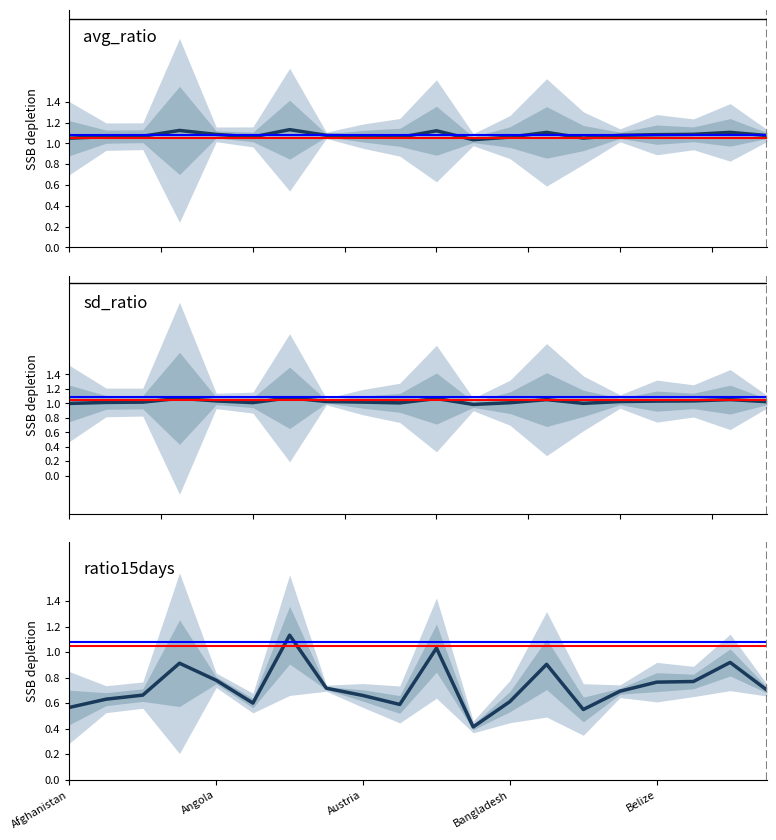

Between Austria and Belarus, which series saw the biggest shift?

ratio15days